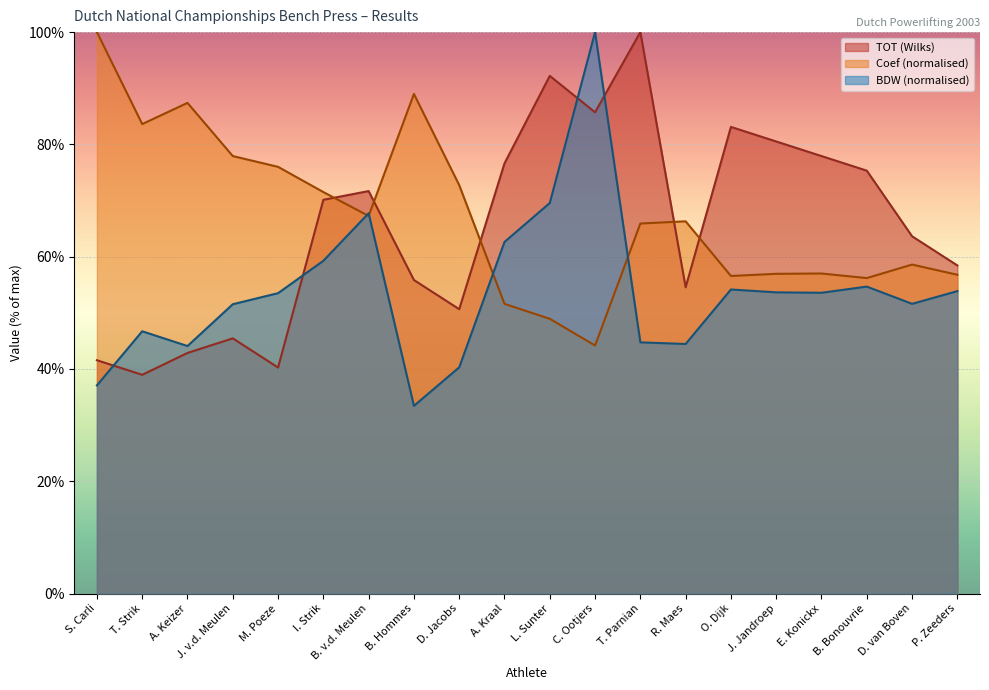

How many data points in TOT (Wilks) are above 70?

10